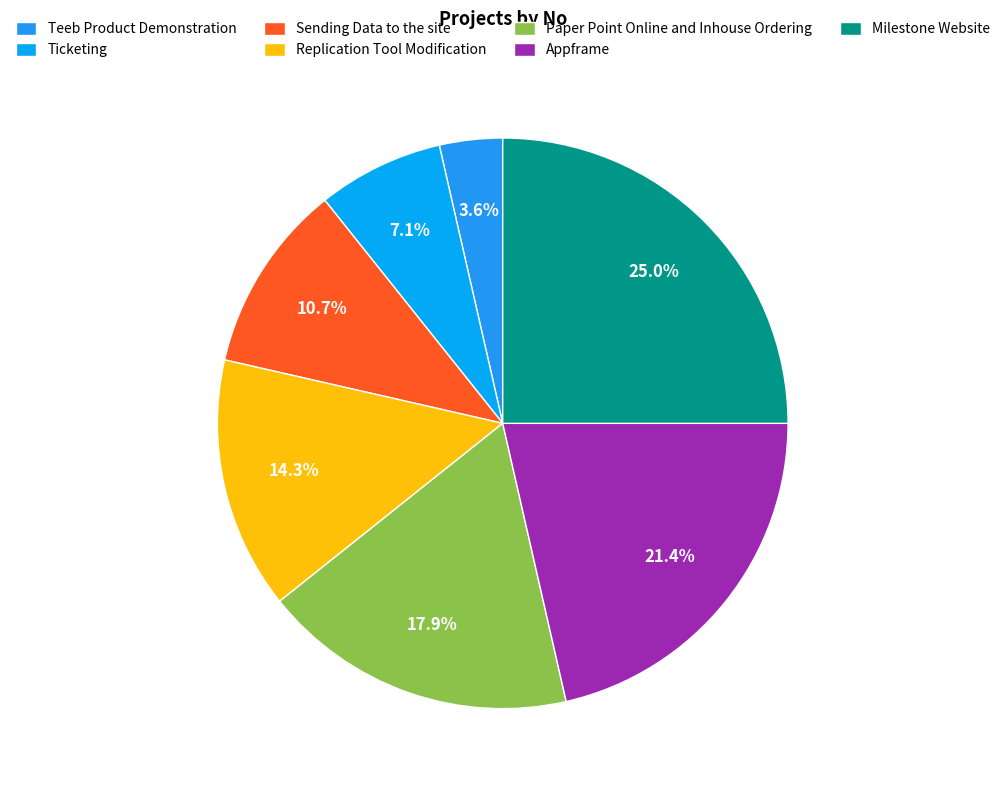

Combined, what portion of the pie is Ticketing and Milestone Website?

32.1%